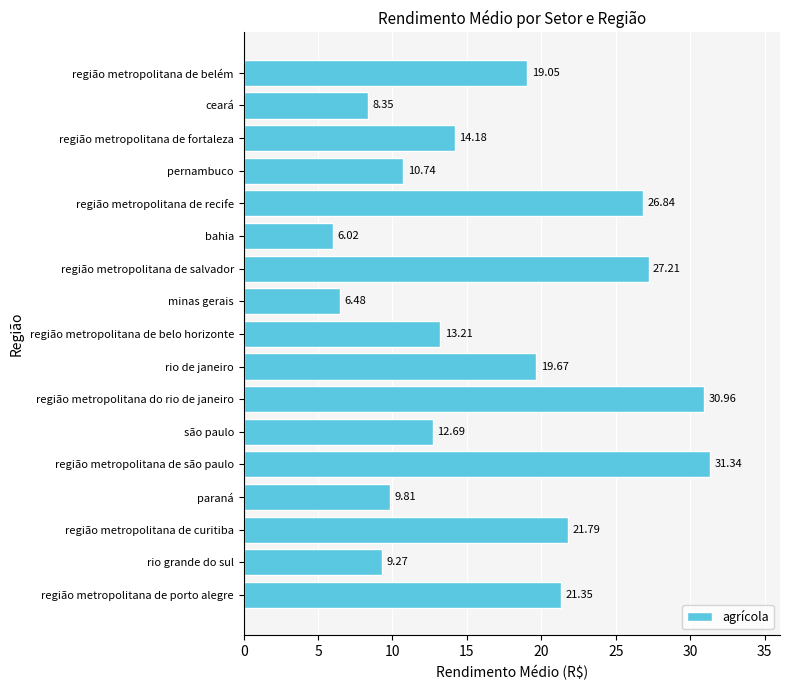

What is the difference between the maximum and minimum values?

25.3